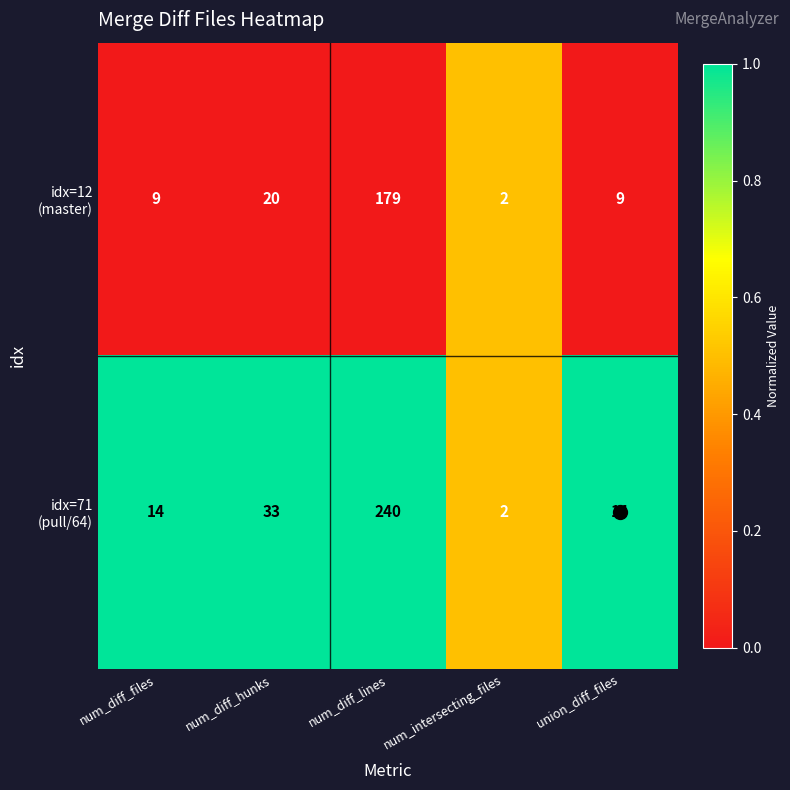

What is the difference between the highest and lowest values at union_diff_files?

5